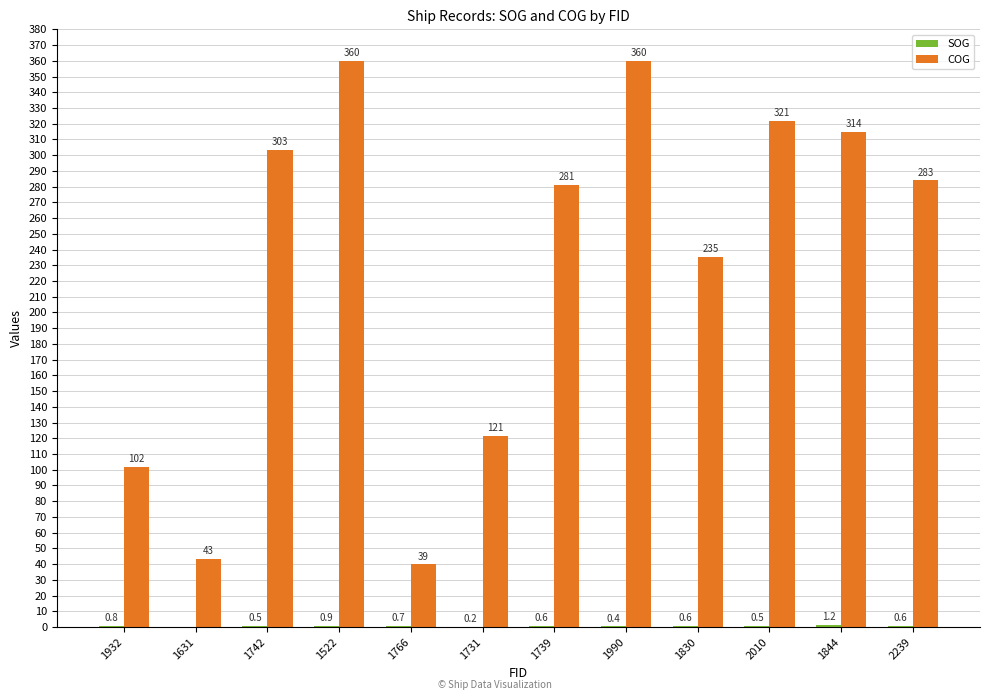

The COG series shows 66.7 at 1766. True or false?

False